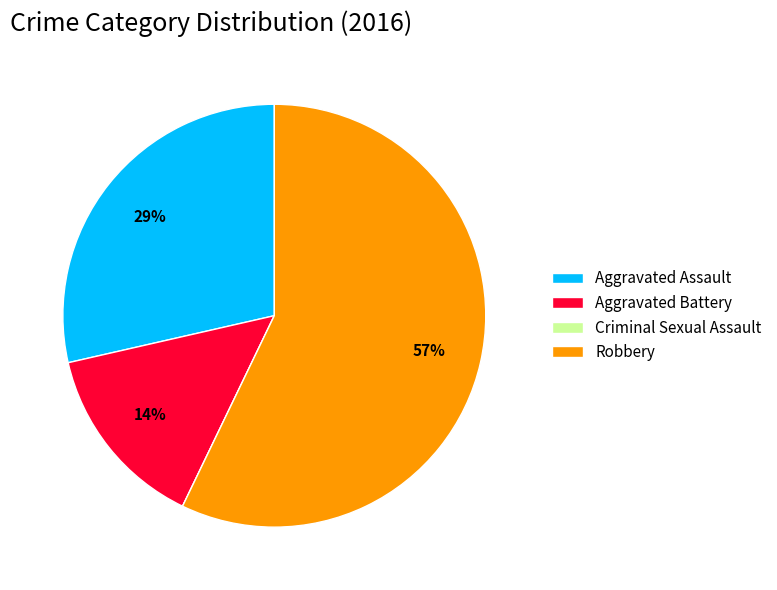

The Aggravated Battery slice represents 14% of the pie. True or false?

True